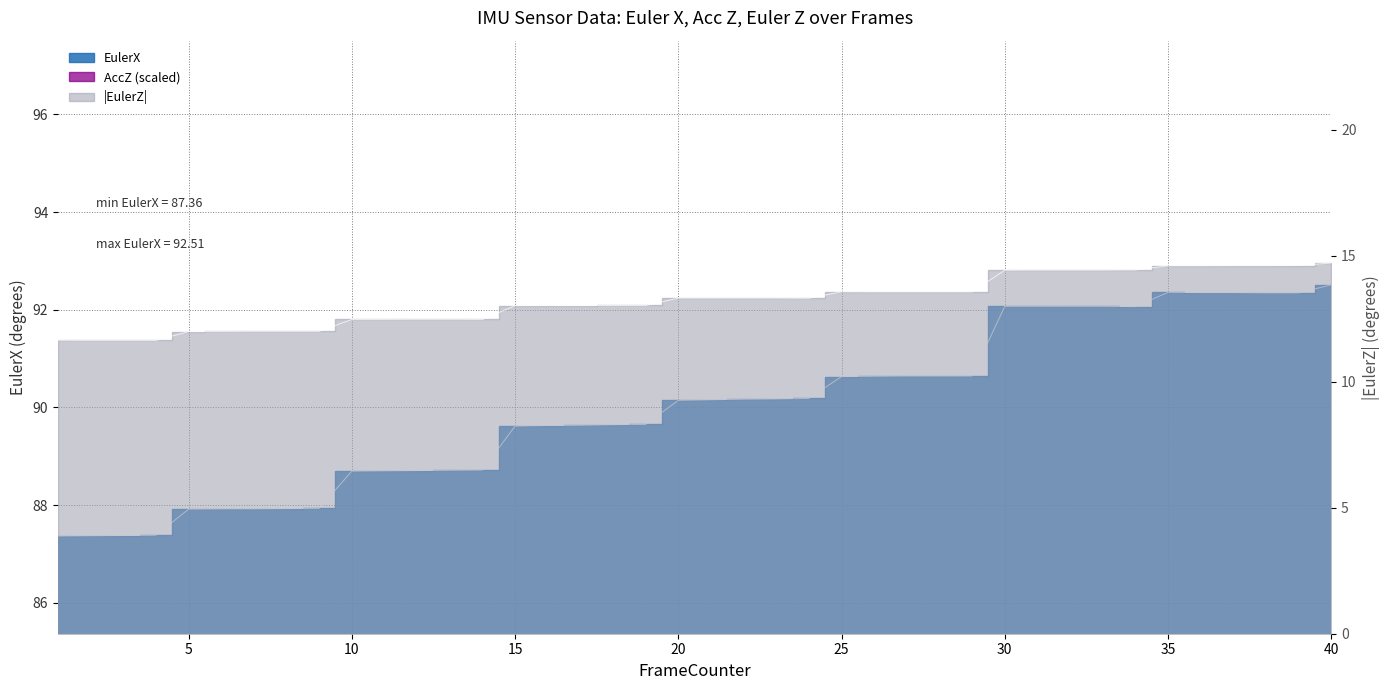

What is the average value of the EulerX series?

90.0